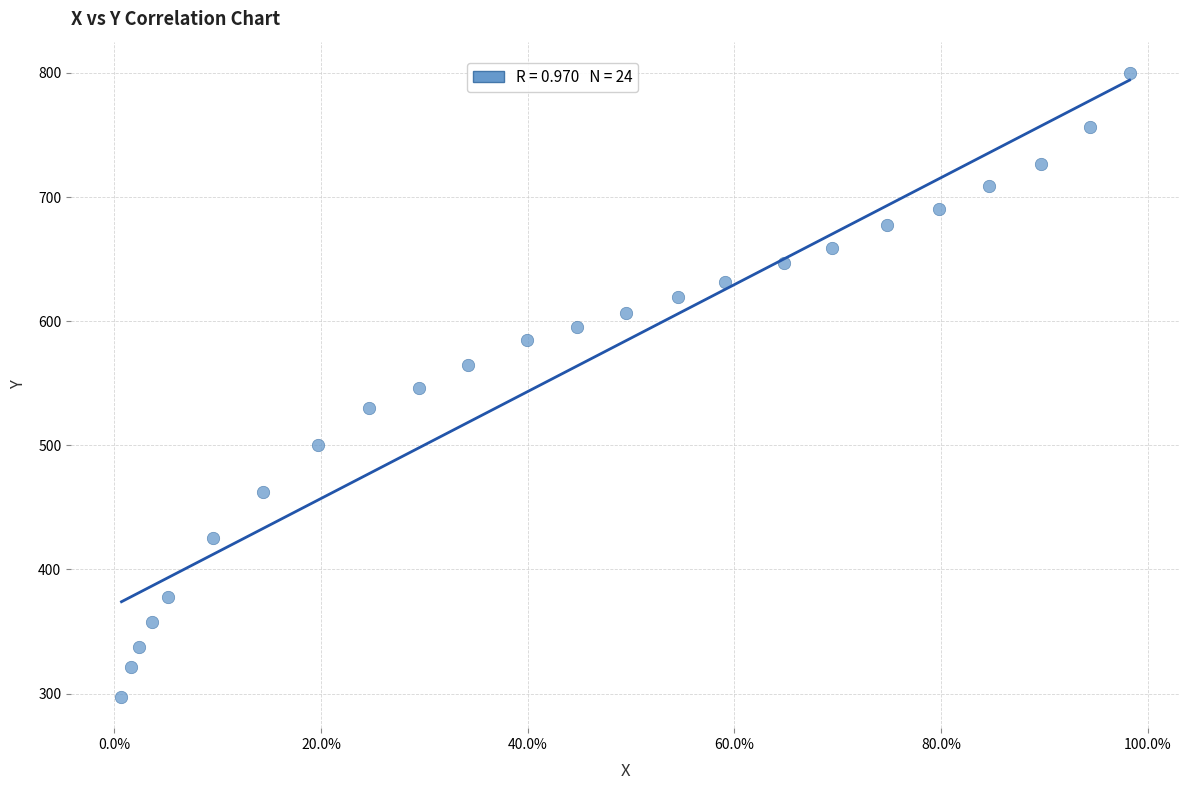

What is the range of X values (max minus min)?

1.0